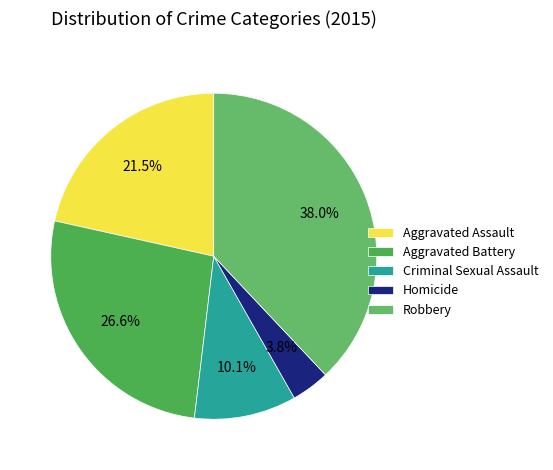

What percentage is the Homicide slice, to the nearest percent?

4%